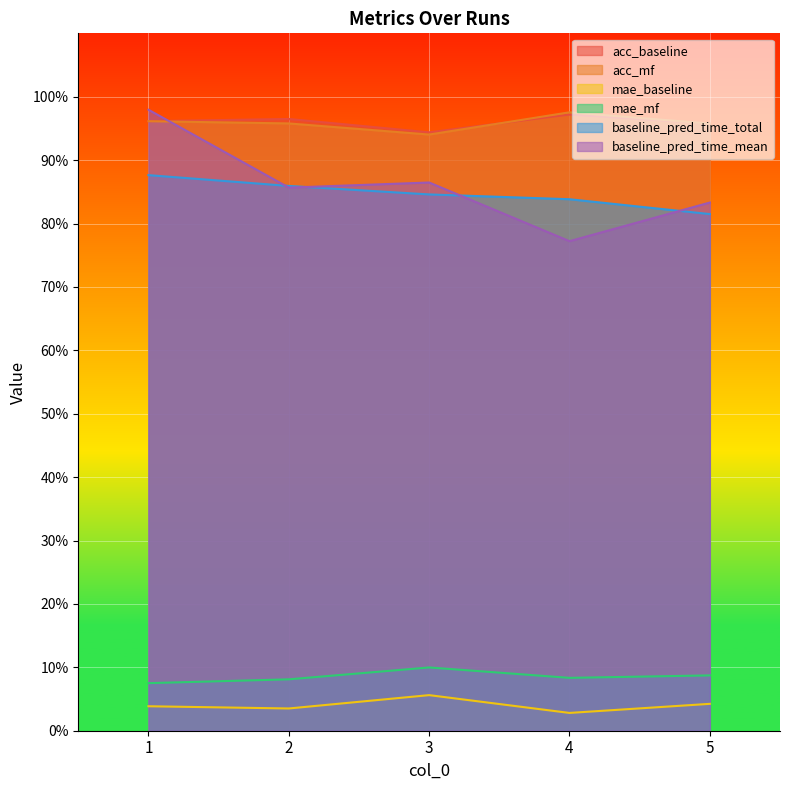

What is the greatest value displayed?

1.0